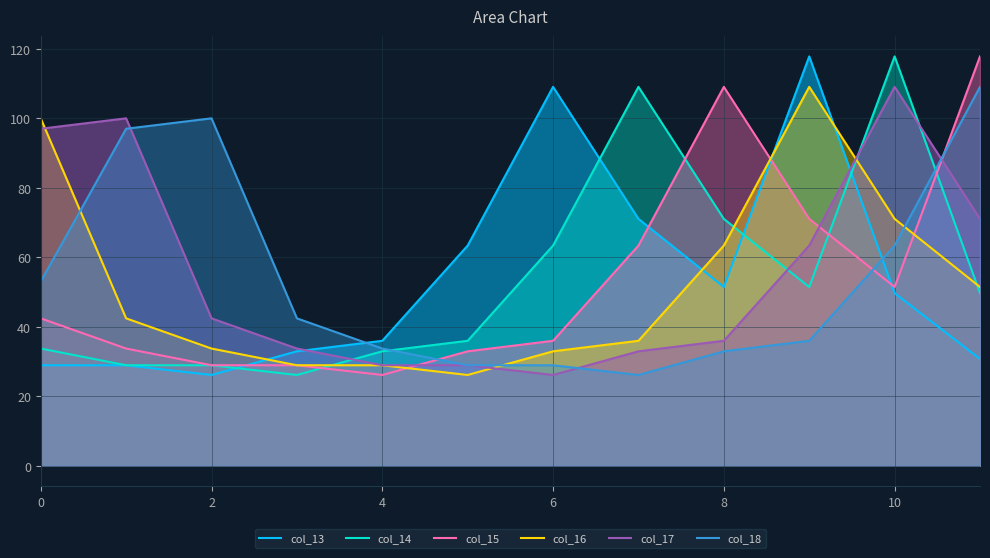

True or false: col_14 has a value of 63.4 at 6.

True